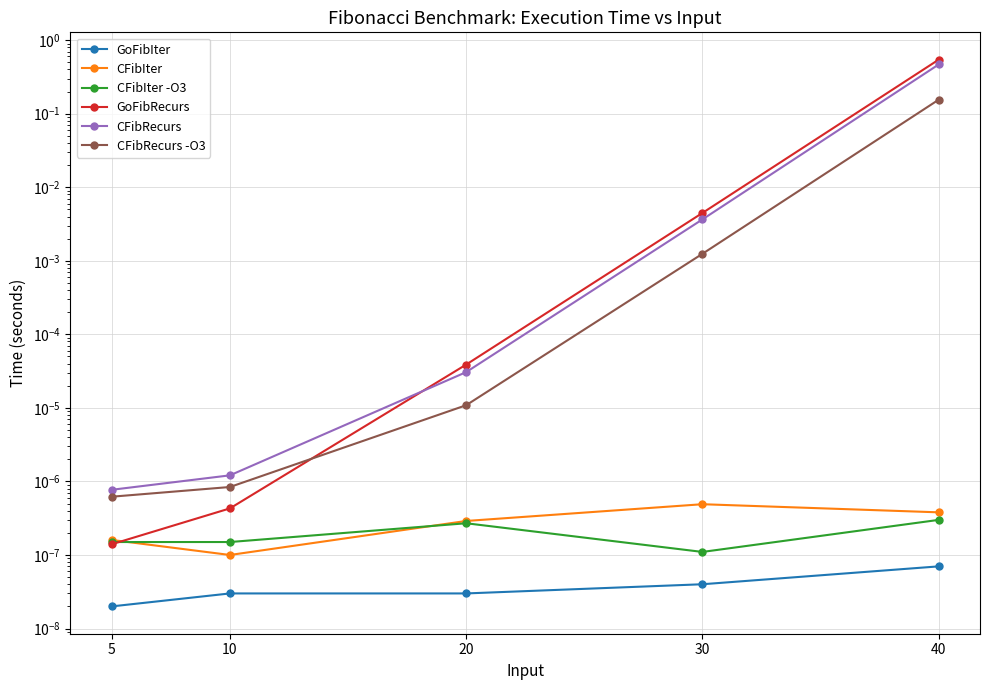

Reading left to right, what are all the values shown in this chart?

GoFibIter: 0.0	0.0	0.0	0.0	0.0
CFibIter: 0.0	0.0	0.0	0.0	0.0
CFibIter -O3: 0.0	0.0	0.0	0.0	0.0
GoFibRecurs: 0.0	0.0	0.0	0.0	0.5
CFibRecurs: 0.0	0.0	0.0	0.0	0.5
CFibRecurs -O3: 0.0	0.0	0.0	0.0	0.2